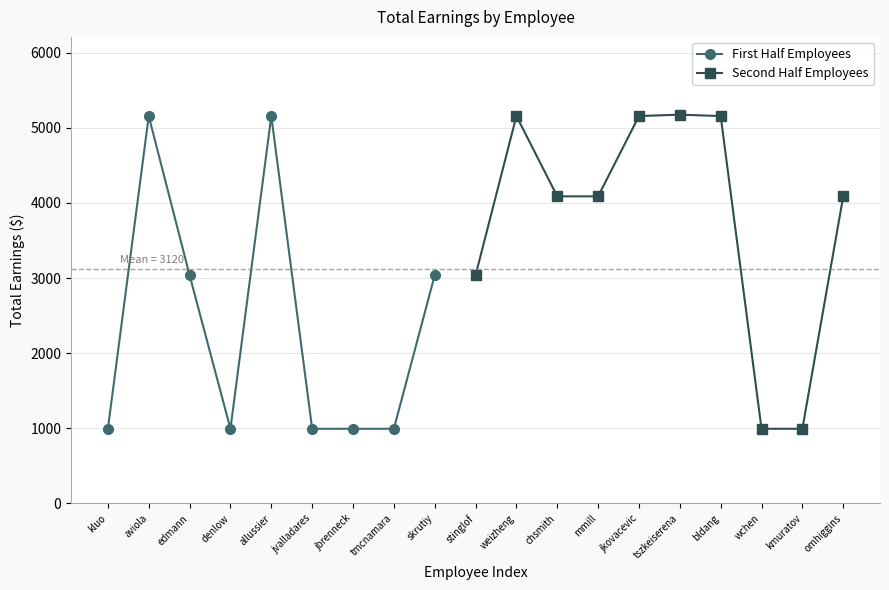

True or false: there are more than 0 points higher than both neighbors.

True